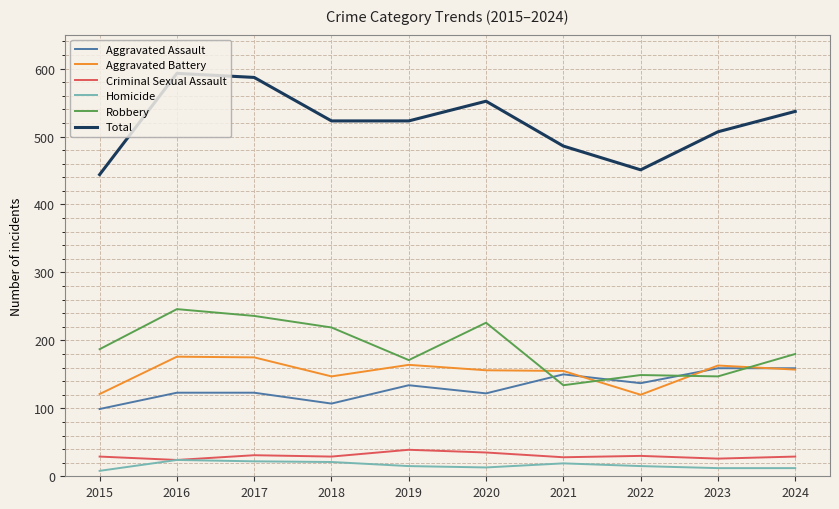

In Criminal Sexual Assault, how many points are higher than both neighbors (excluding endpoints)?

3